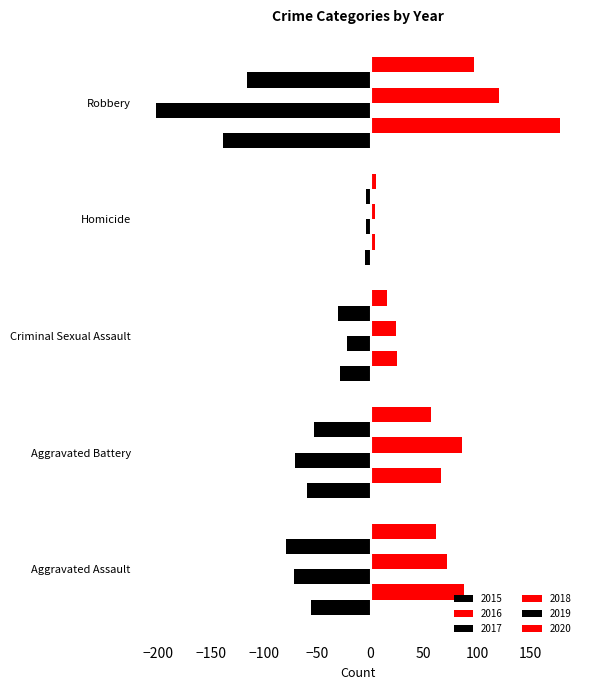

How many values in the 2017 series are below -71?

2